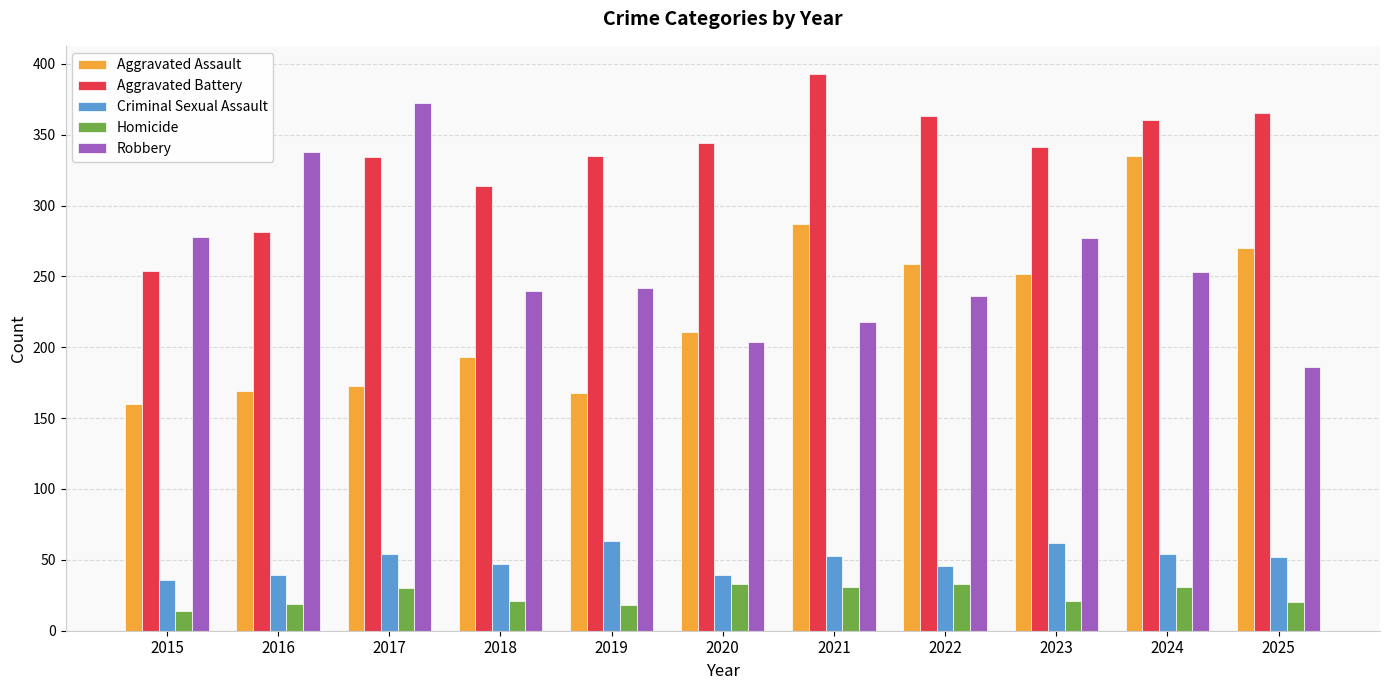

True or false: Homicide has a value of 5 at 2019.

False